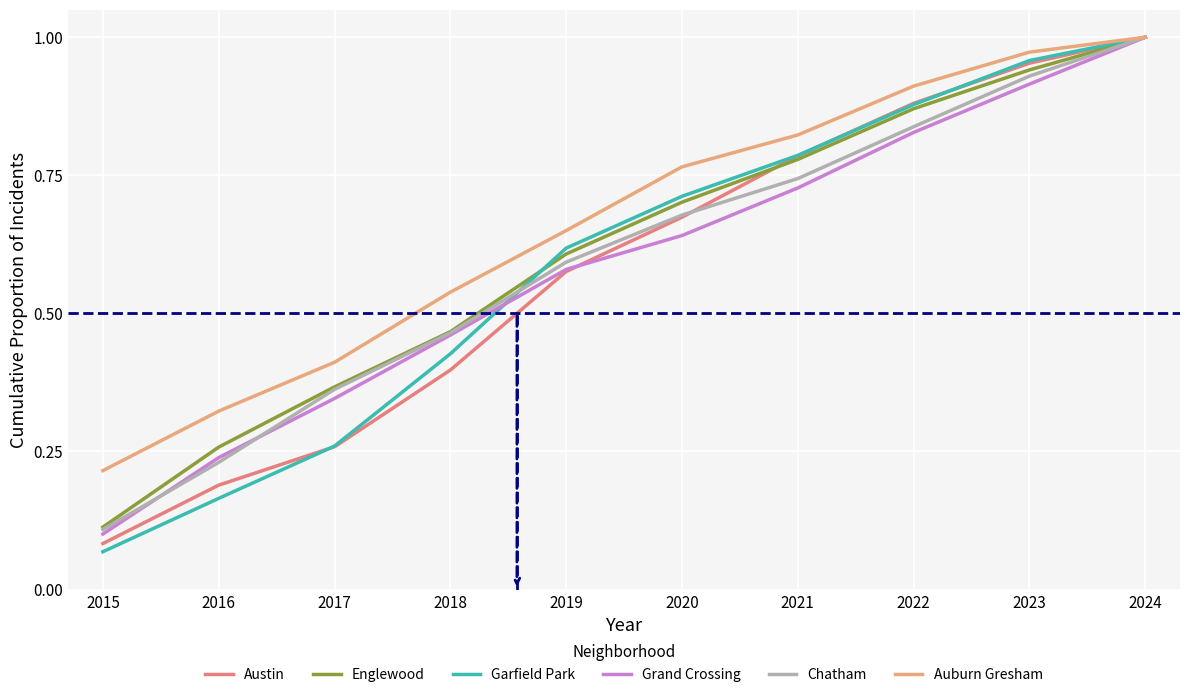

At how many categories does at least one series exceed 0?

10